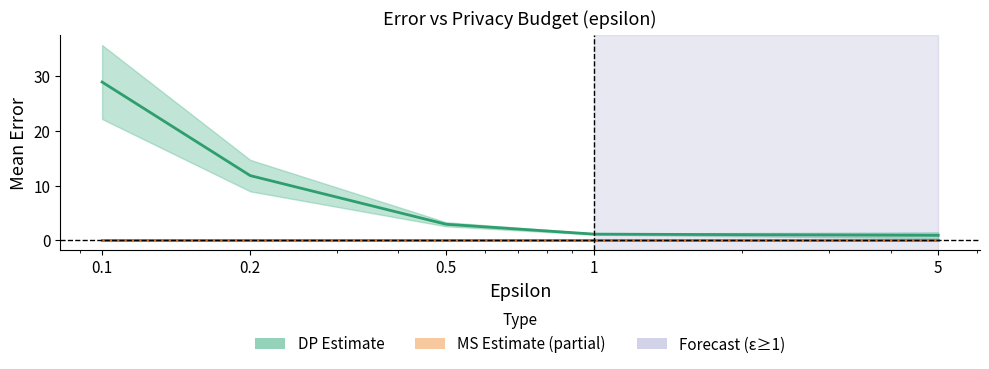

The MS_mean series shows 0.0 at 0.2. True or false?

True